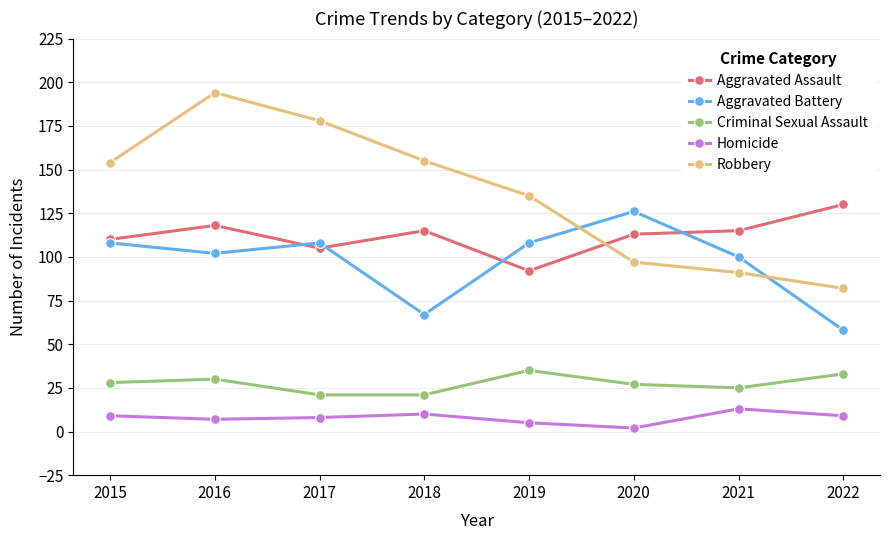

True or false: Aggravated Assault has more than 1 interior local peaks.

True